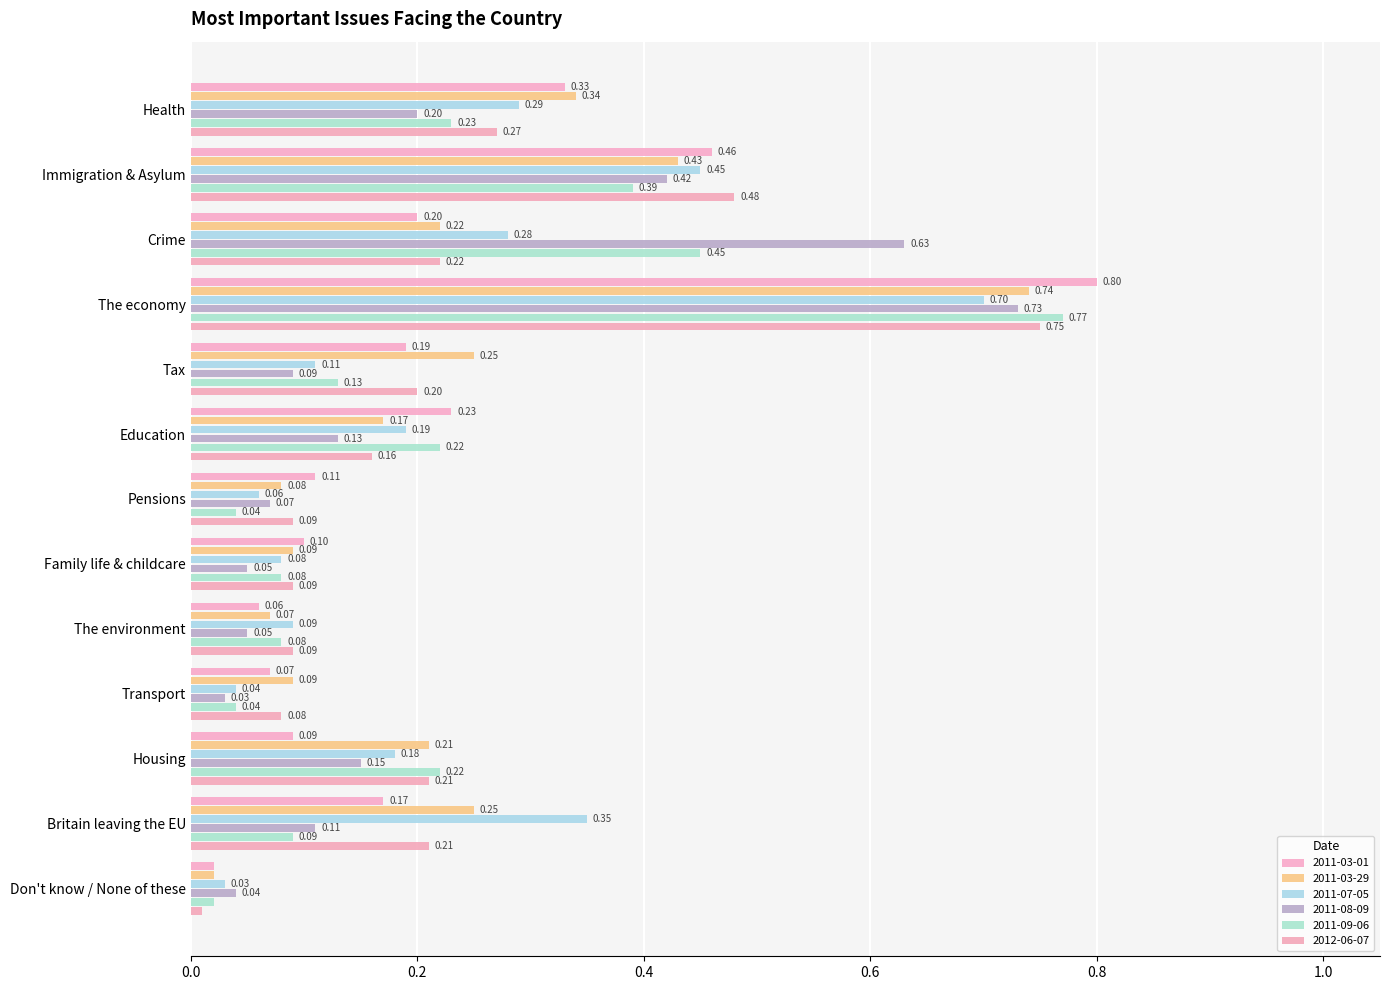

Where is 2011-07-05 nearest to the value 0?

Don't know / None of these